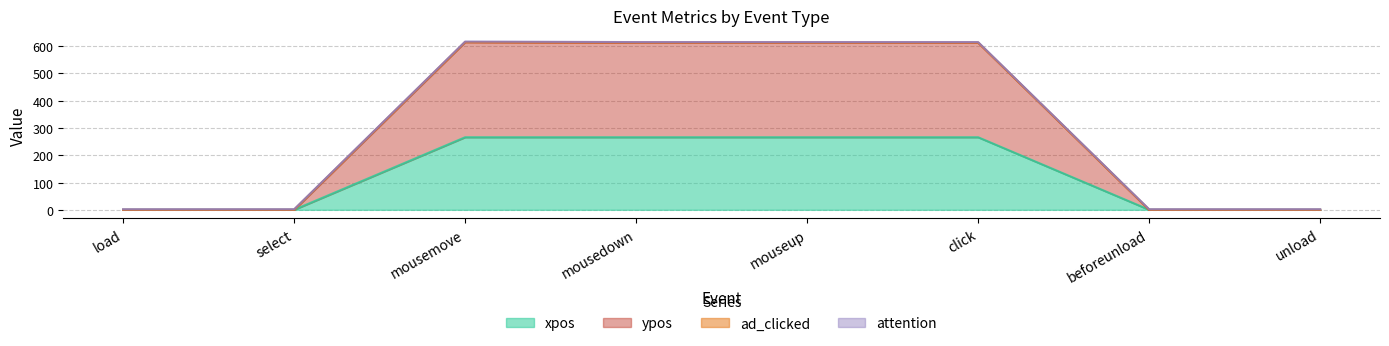

The xpos series shows 471 at mousemove. True or false?

False